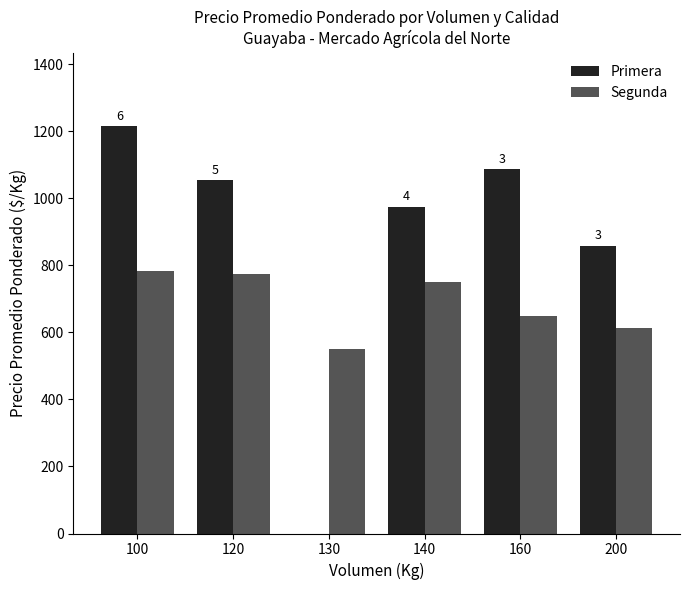

Which series changed the most between 140 and 200?

Segunda